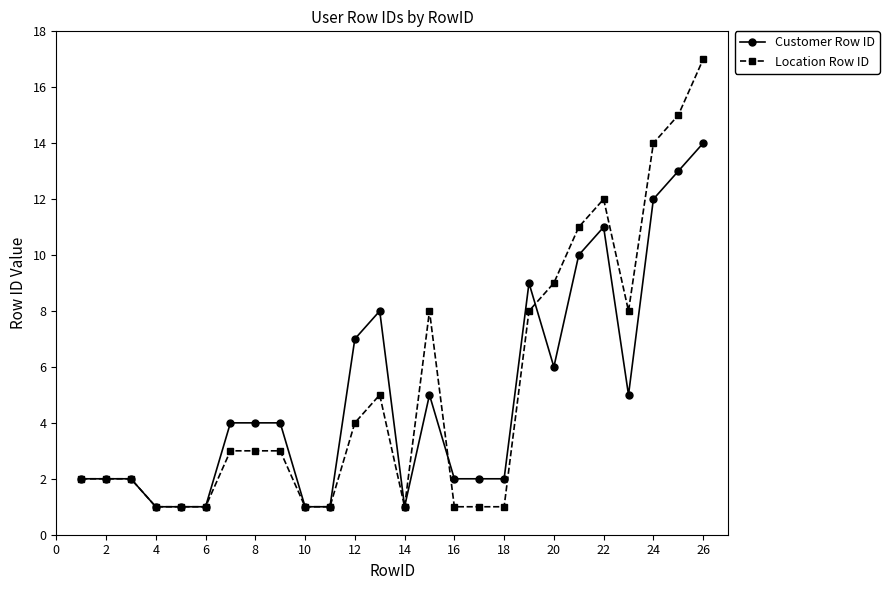

Reading left to right, transcribe all the data shown in this chart.

Customer Row ID: 2	2	2	1	1	1	4	4	4	1	1	7	8	1	5	2	2	2	9	6	10	11	5	12	13	14
Location Row ID: 2	2	2	1	1	1	3	3	3	1	1	4	5	1	8	1	1	1	8	9	11	12	8	14	15	17